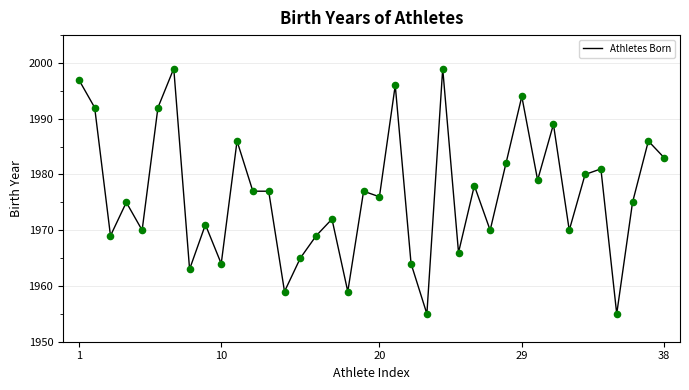

What is the smallest value displayed?

1955